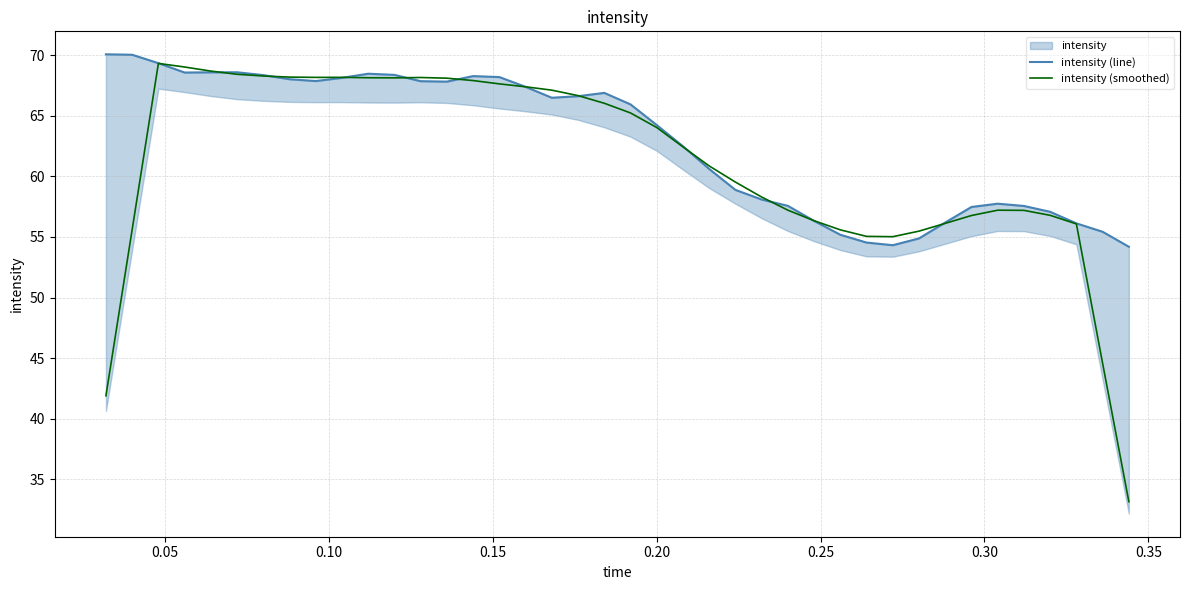

What is the highest value of the intensity (smoothed) series?

69.3